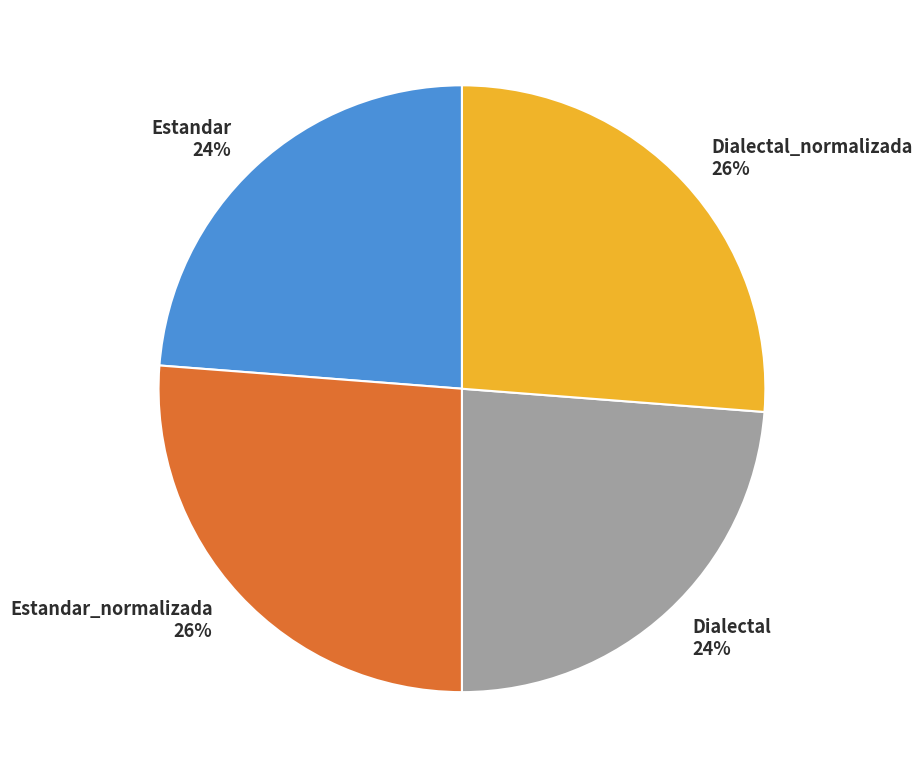

Does any single category account for the majority?

No